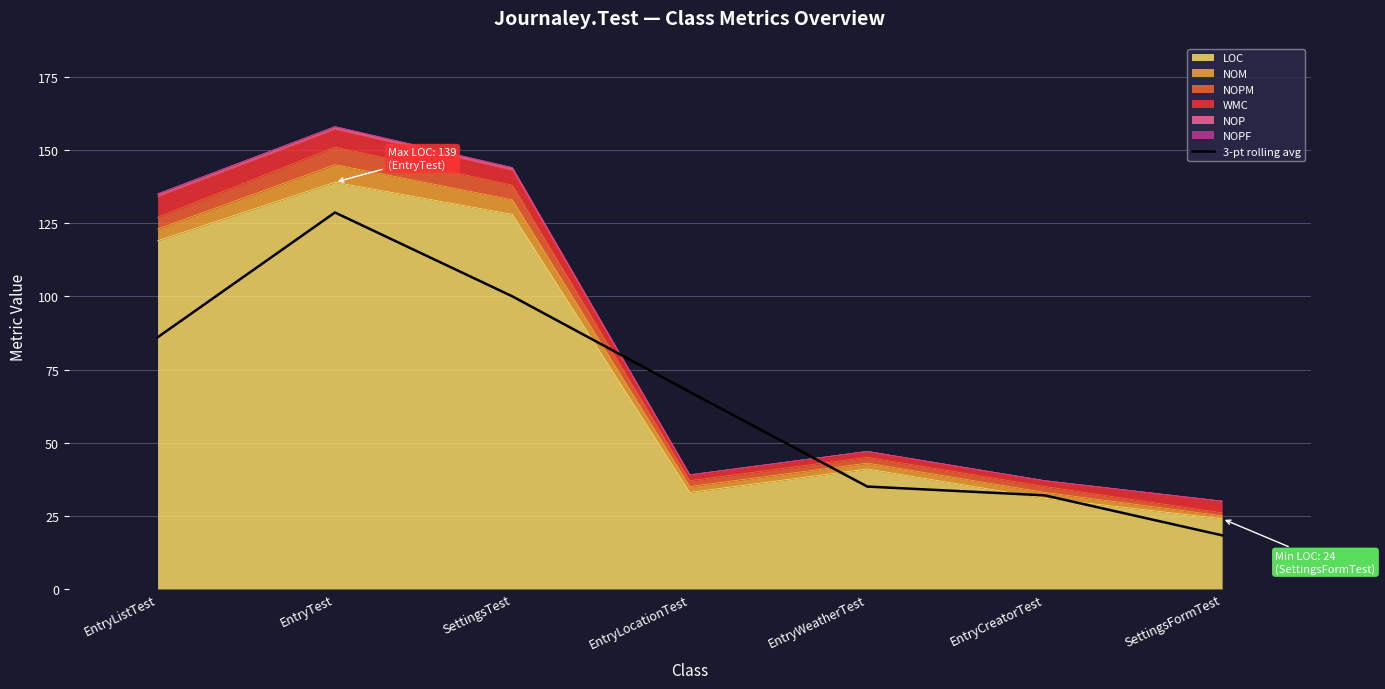

What is the difference between the maximum and minimum values?

110.3